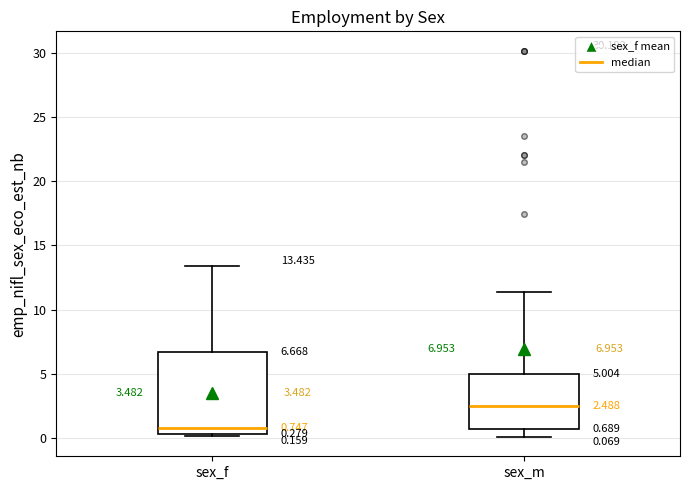

Comparing the boxes themselves (not the whiskers), which one is the tallest?

sex_f